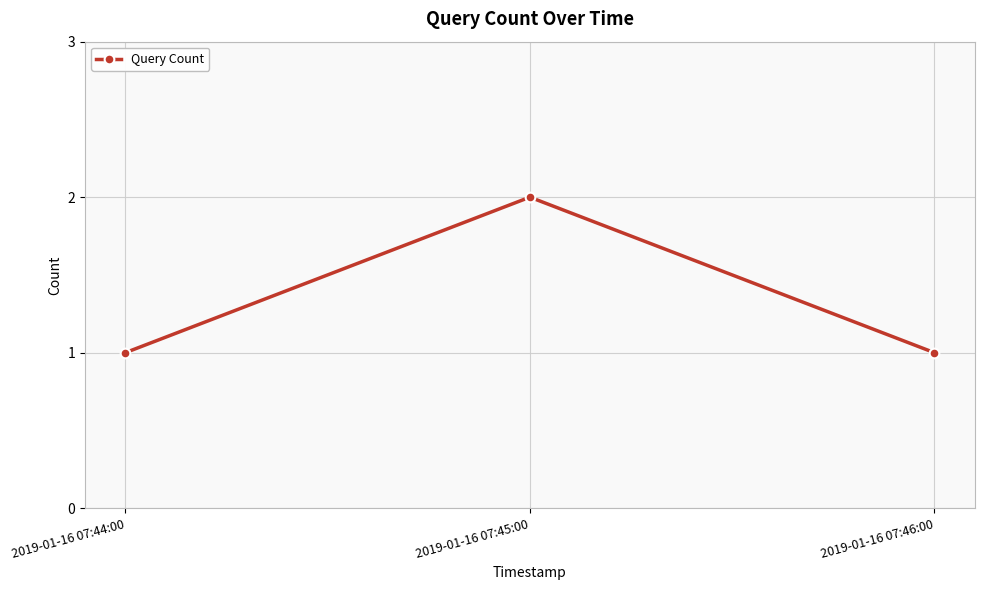

Approximately how many times larger is the value at 2019-01-16 07:44:00 compared to 2019-01-16 07:45:00?

0.5